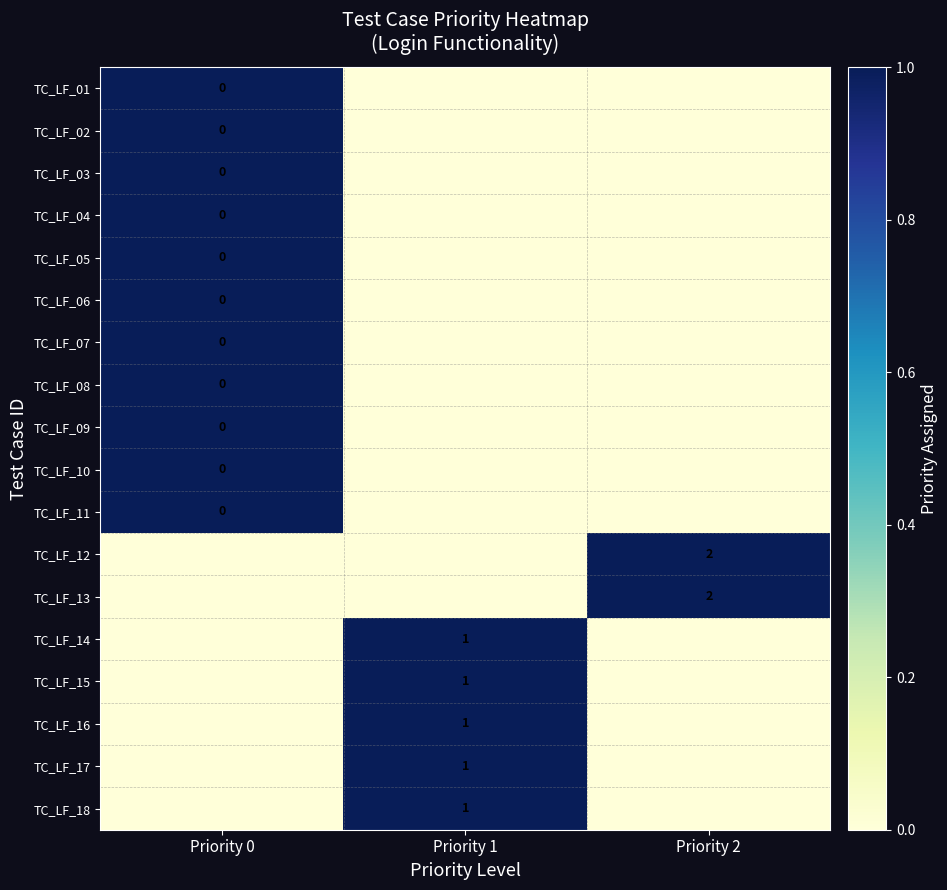

The value of TC_LF_12 at Priority 2 is 1. True or false?

False